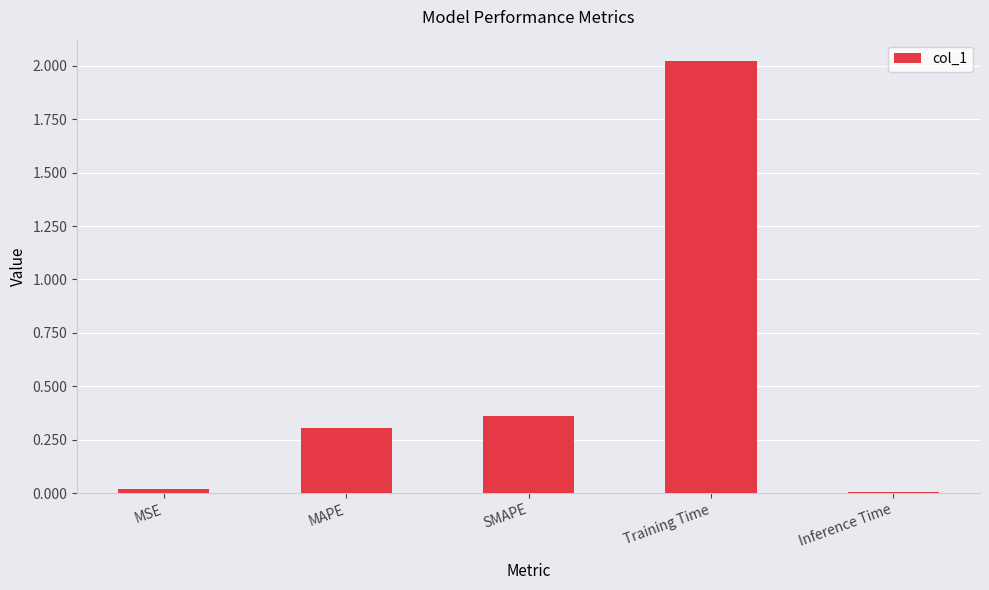

What is the sum of all values?

2.7